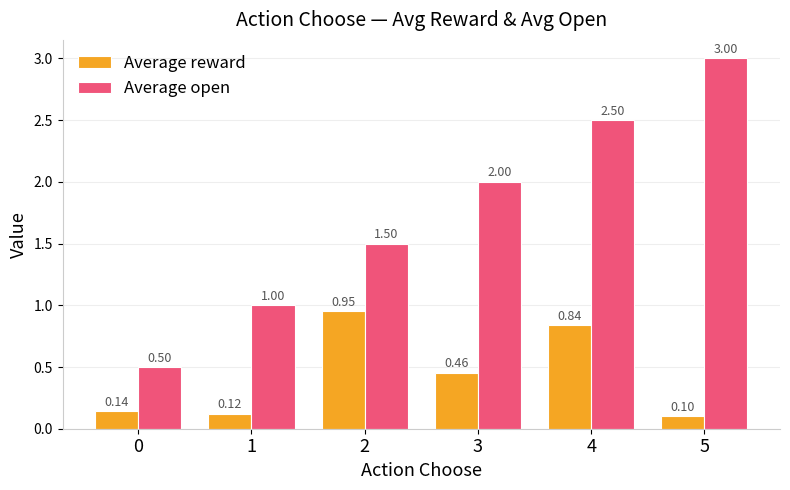

What is the difference between the maximum and minimum values in the Average reward series?

0.9